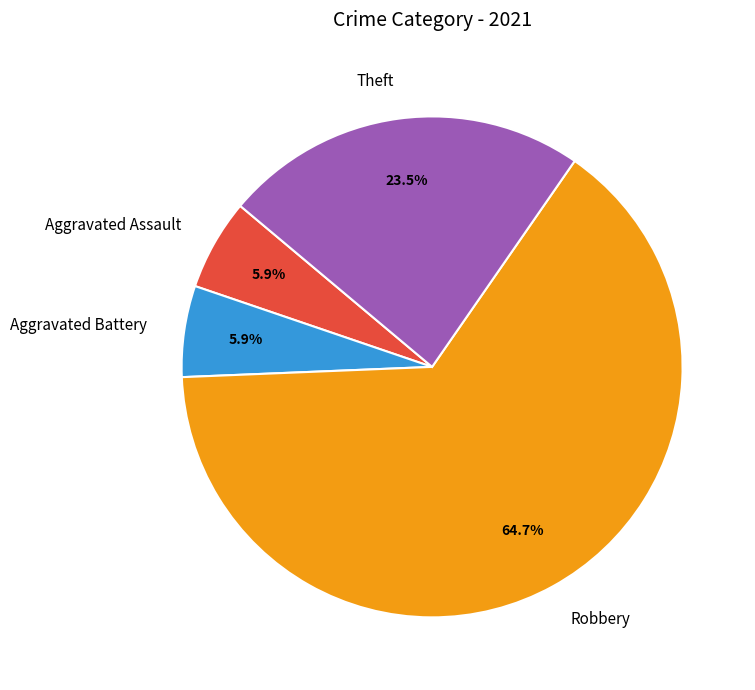

Does any single category account for the majority?

Yes